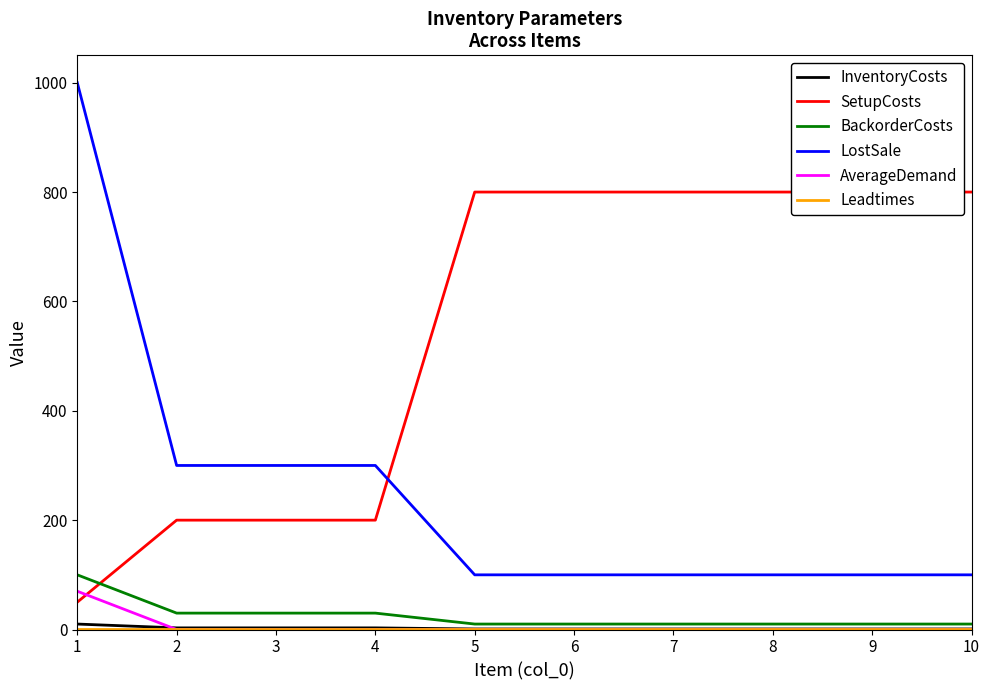

Rank the series by their maximum value, from highest to lowest.

LostSale, SetupCosts, BackorderCosts, AverageDemand, InventoryCosts, Leadtimes